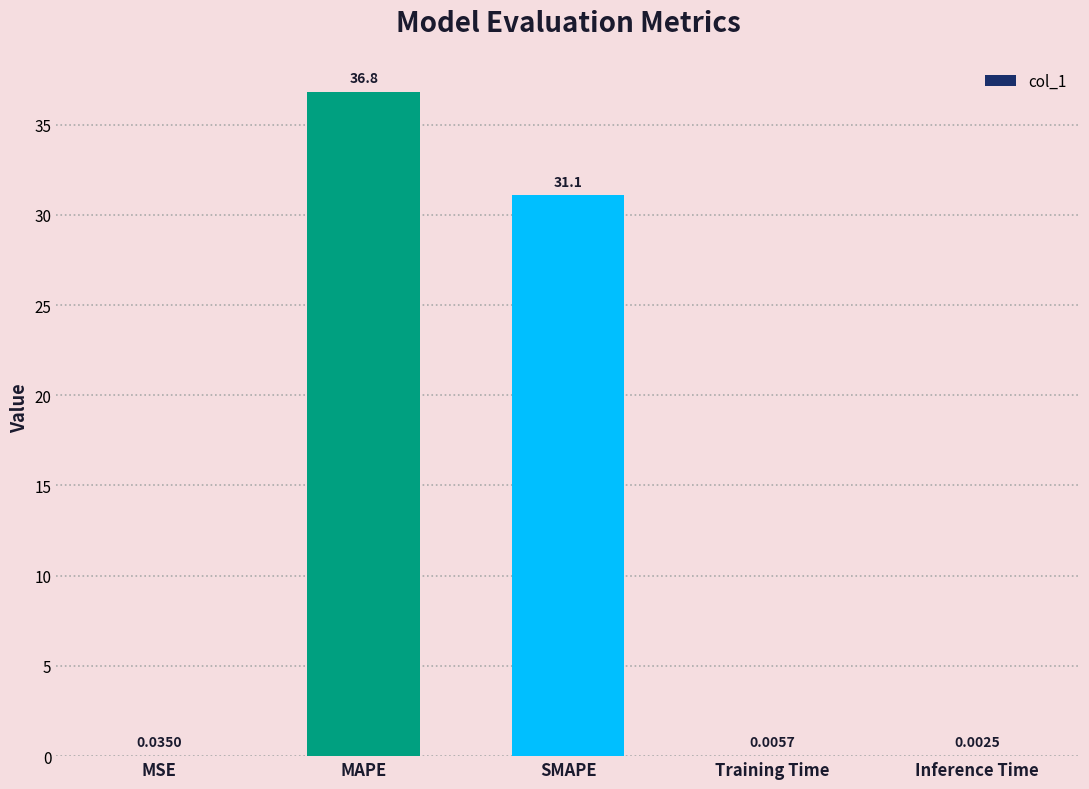

What is the sum of all values?

67.9